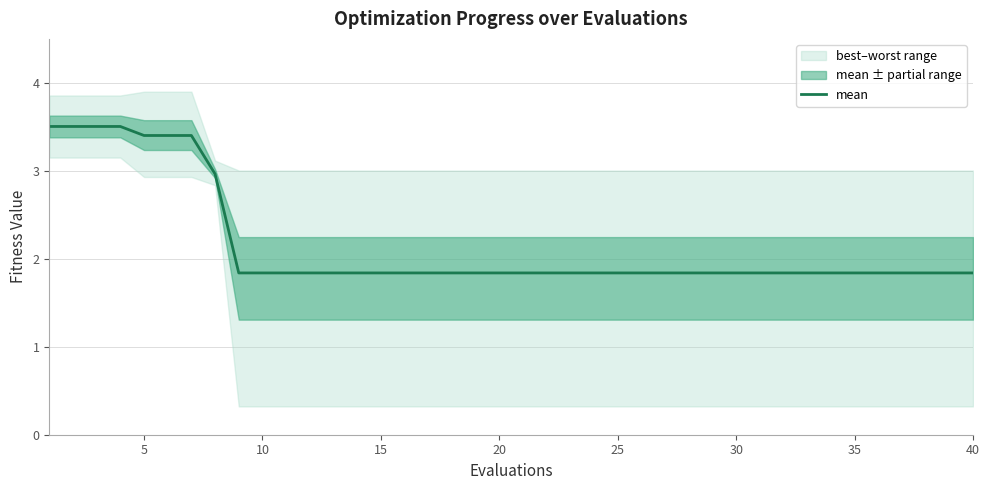

Is this an area chart (filled region under the line)?

No